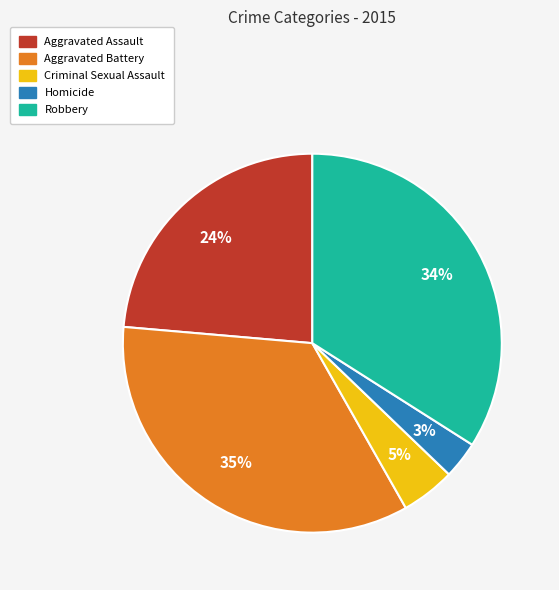

To the nearest percent, what is the average slice percentage?

20%